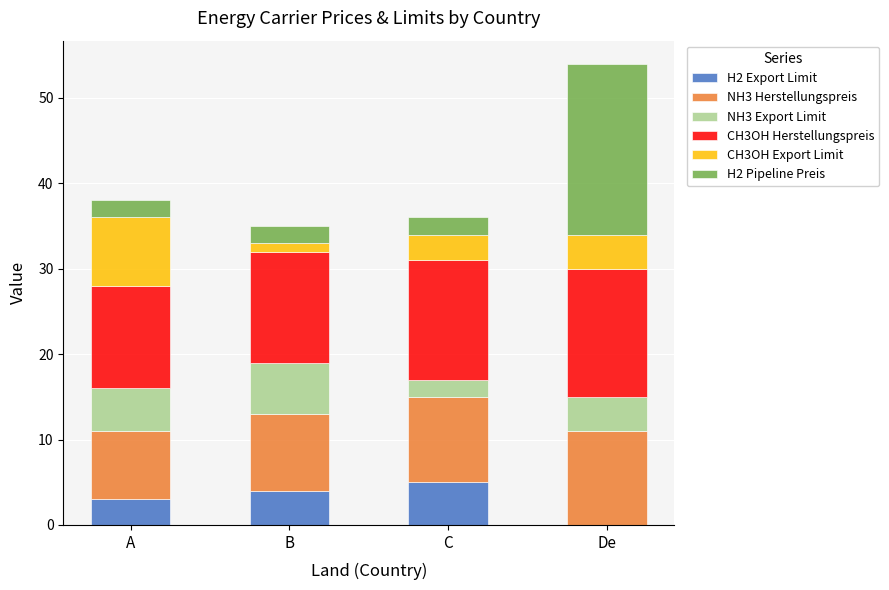

At which category is the sum across all series the highest?

De